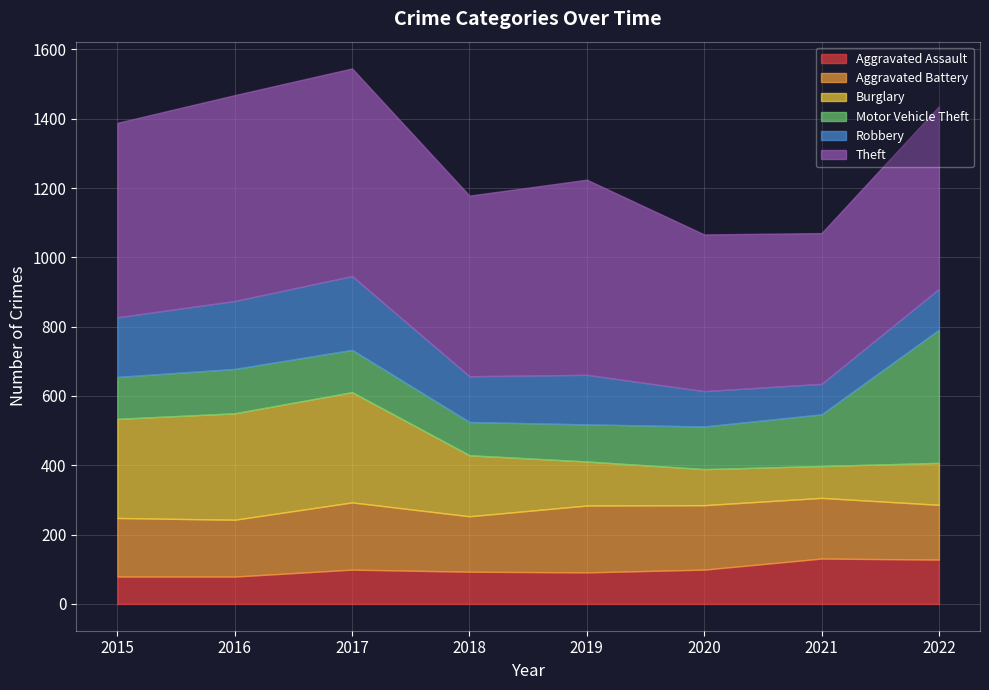

How many series are shown in this chart?

6